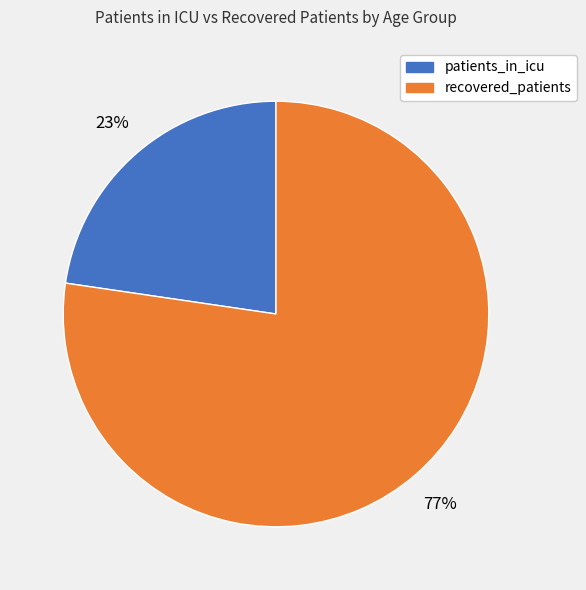

Does any single category account for the majority?

Yes